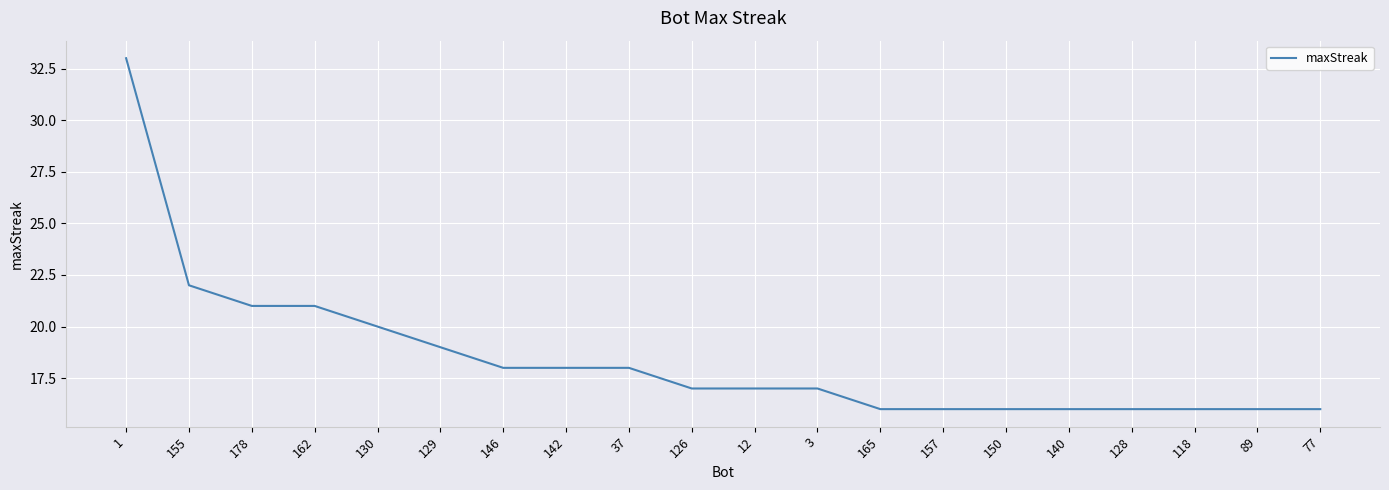

Reading left to right, transcribe all the data shown in this chart.

1=33	155=22	178=21	162=21	130=20	129=19	146=18	142=18	37=18	126=17	12=17	3=17	165=16	157=16	150=16	140=16	128=16	118=16	89=16	77=16